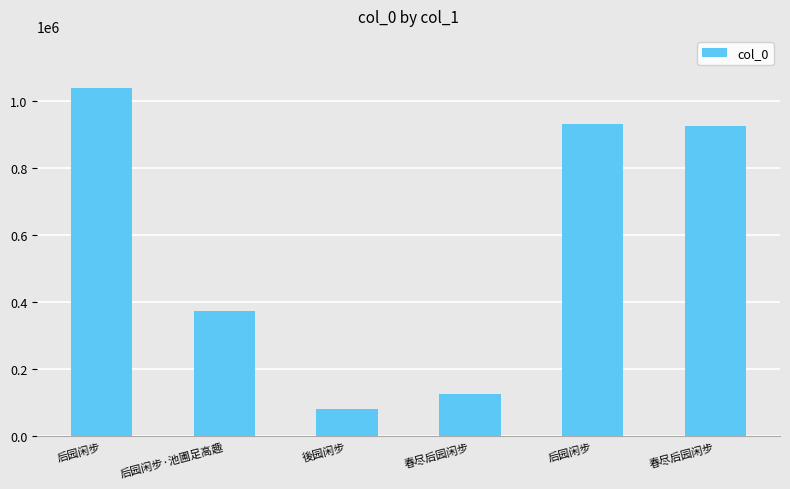

How many distinct data groups are displayed?

1